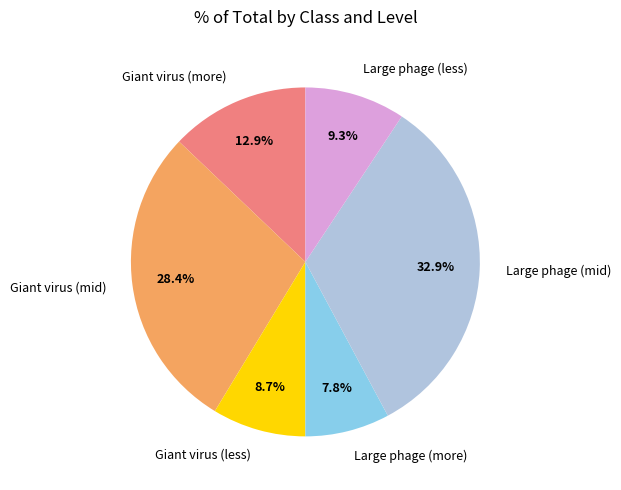

How many segments does this pie chart have?

6